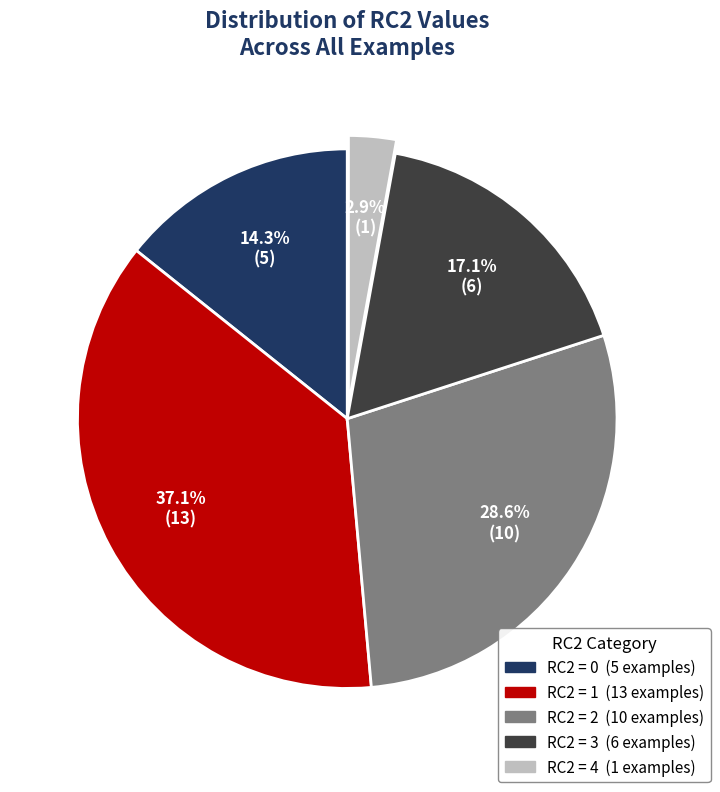

Does any single category account for the majority?

No